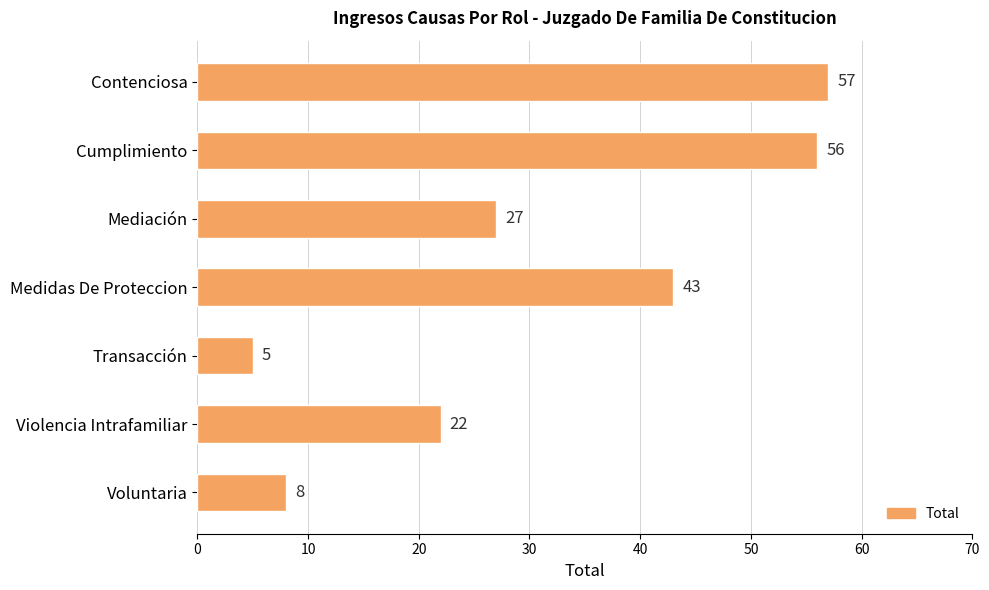

What is the average value?

31